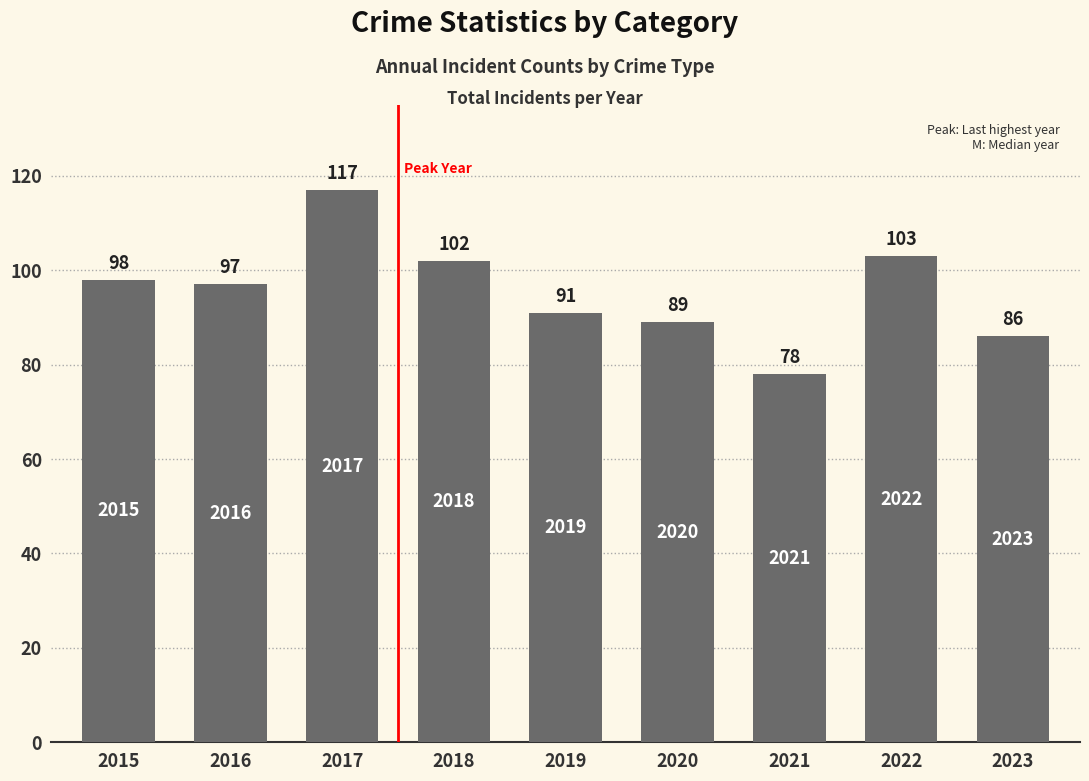

Reading left to right, what are all the values shown in this chart?

98	97	117	102	91	89	78	103	86